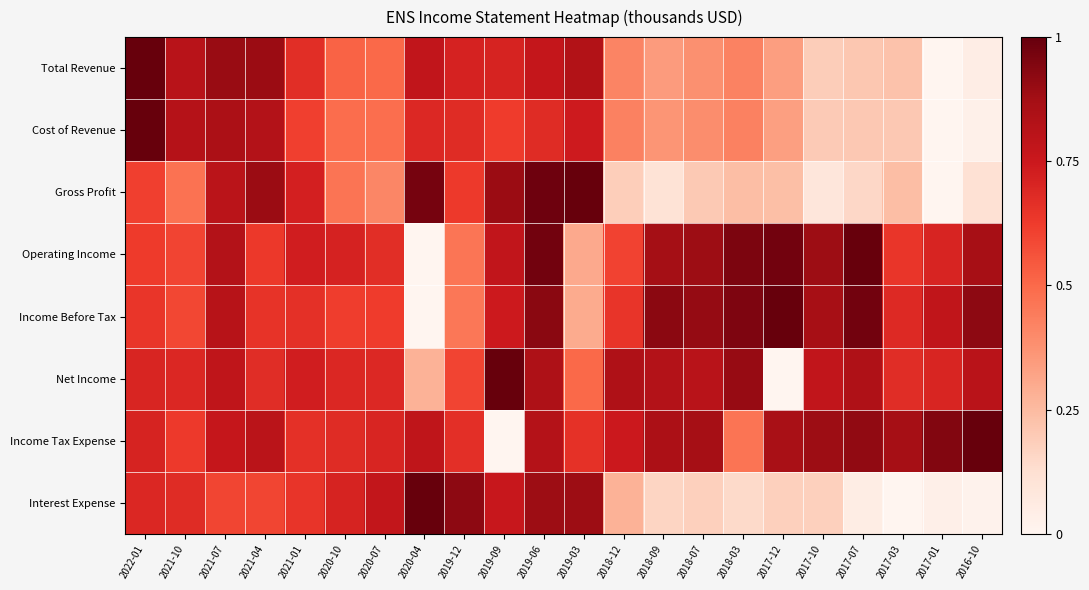

Count the number of data series in this chart.

8